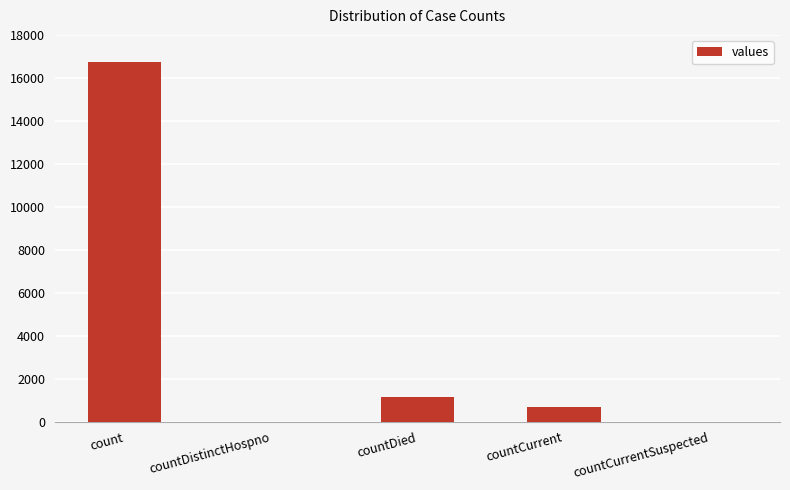

The value at countCurrent is 668. True or false?

True